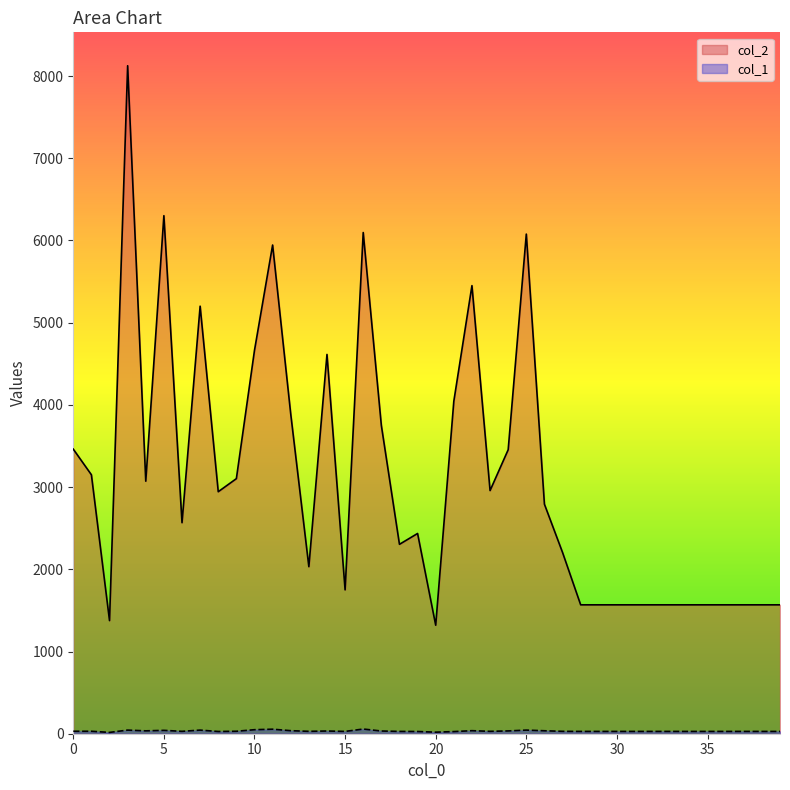

How many lines are shown in the chart?

2